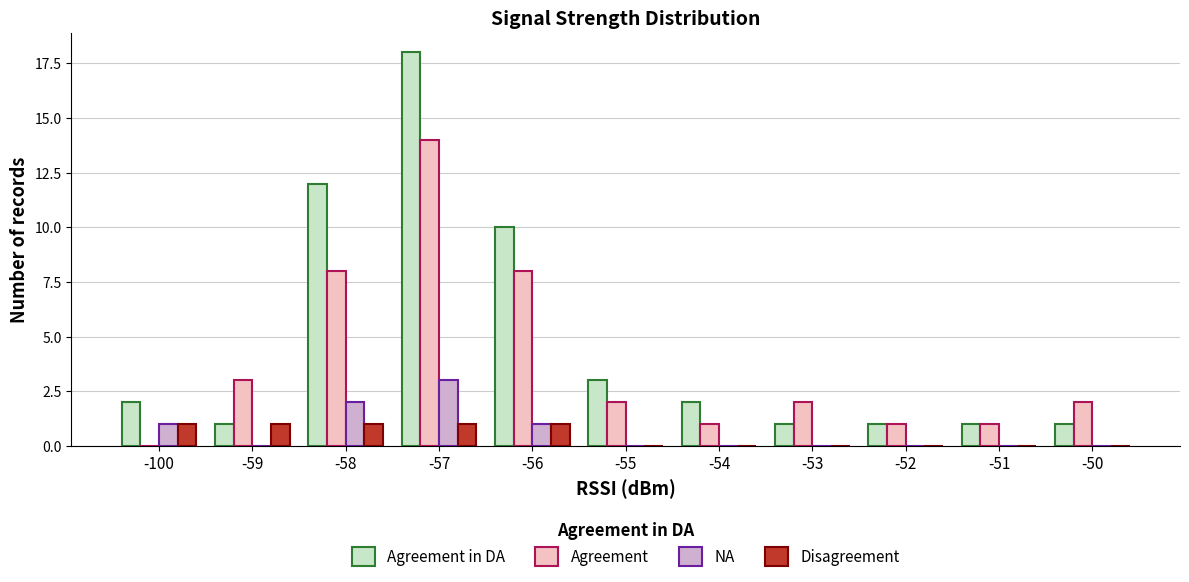

Reading left to right, what are all the values shown in this chart?

Agreement in DA: -100=2	-59=1	-58=12	-57=18	-56=10	-55=3	-54=2	-53=1	-52=1	-51=1	-50=1
Agreement: -100=0	-59=3	-58=8	-57=14	-56=8	-55=2	-54=1	-53=2	-52=1	-51=1	-50=2
NA: -100=1	-59=0	-58=2	-57=3	-56=1	-55=0	-54=0	-53=0	-52=0	-51=0	-50=0
Disagreement: -100=1	-59=1	-58=1	-57=1	-56=1	-55=0	-54=0	-53=0	-52=0	-51=0	-50=0